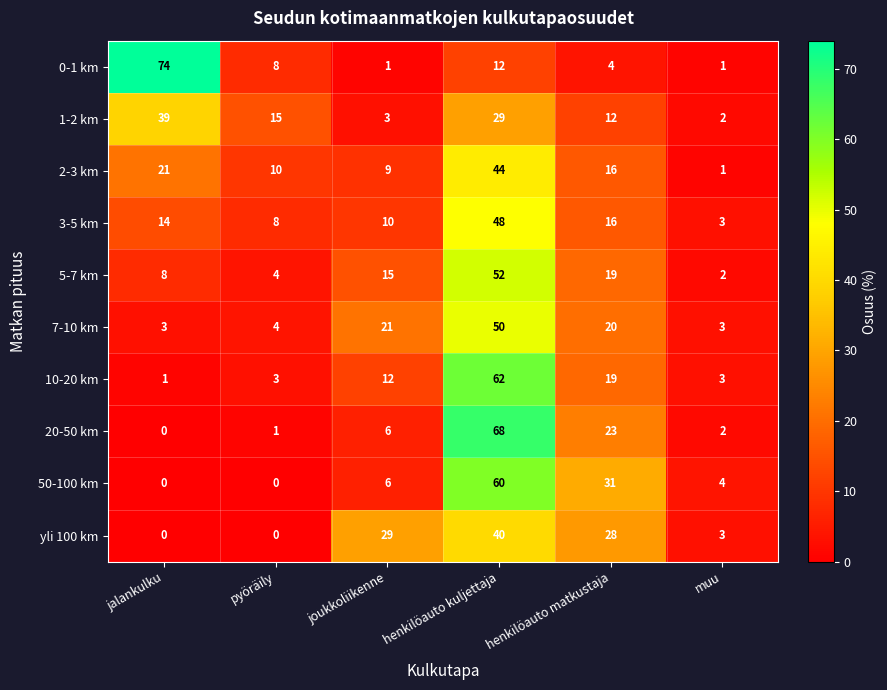

What is the spread (max minus min) of values at joukkoliikenne?

28